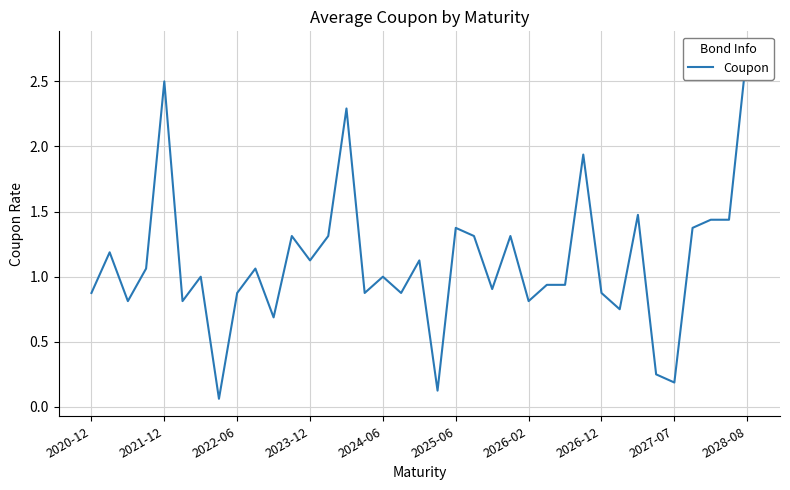

How many categories are shown in the chart?

37